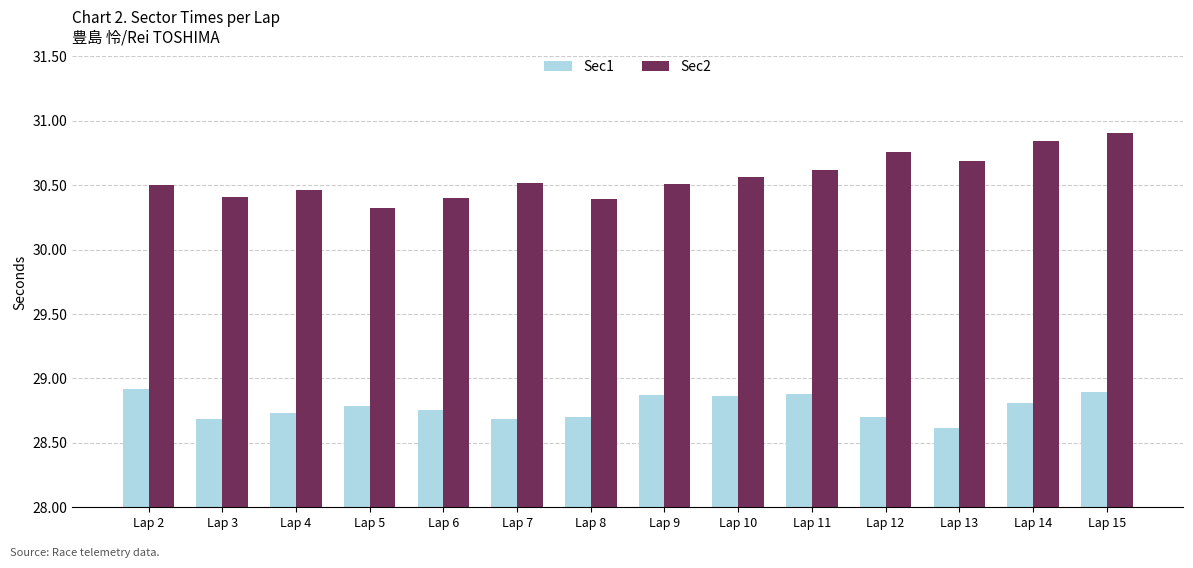

What is the difference between the highest and lowest values at Lap 5?

1.5